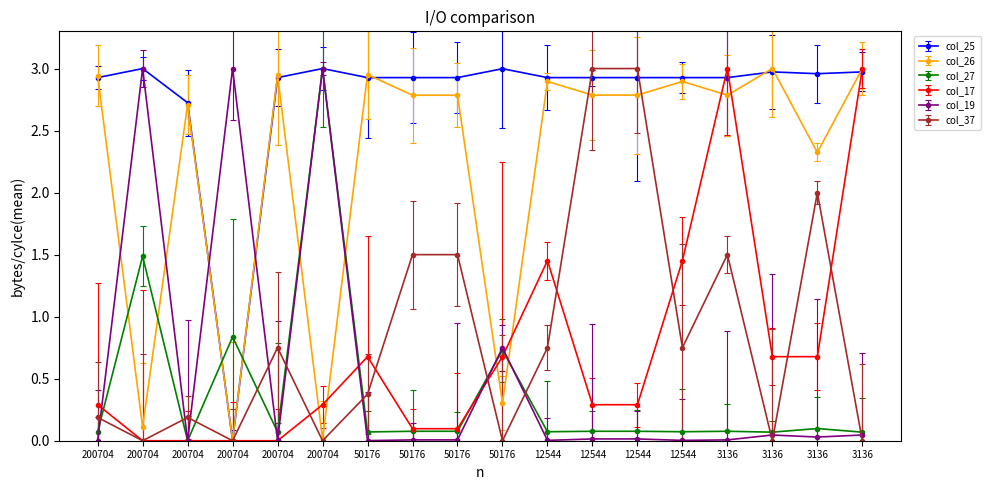

What is the difference between the second highest and second lowest values in the col_17 series?

3.0